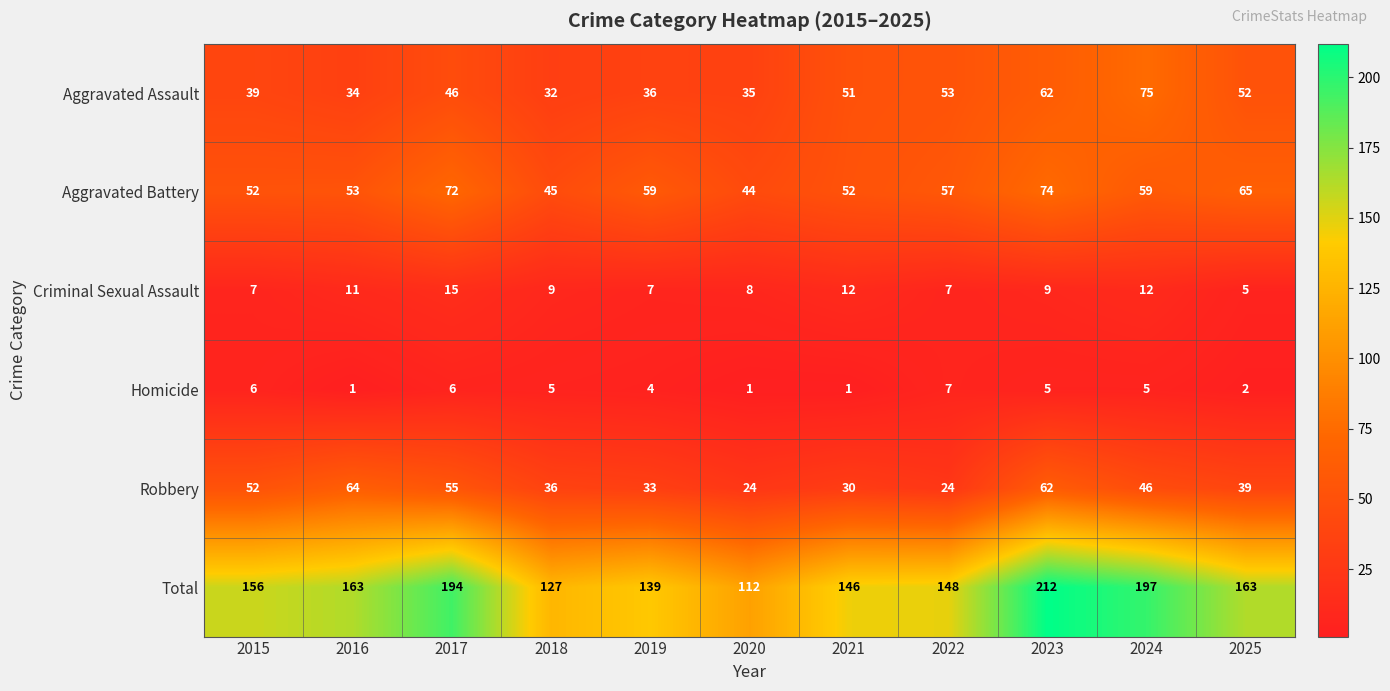

What is the greatest value displayed?

212